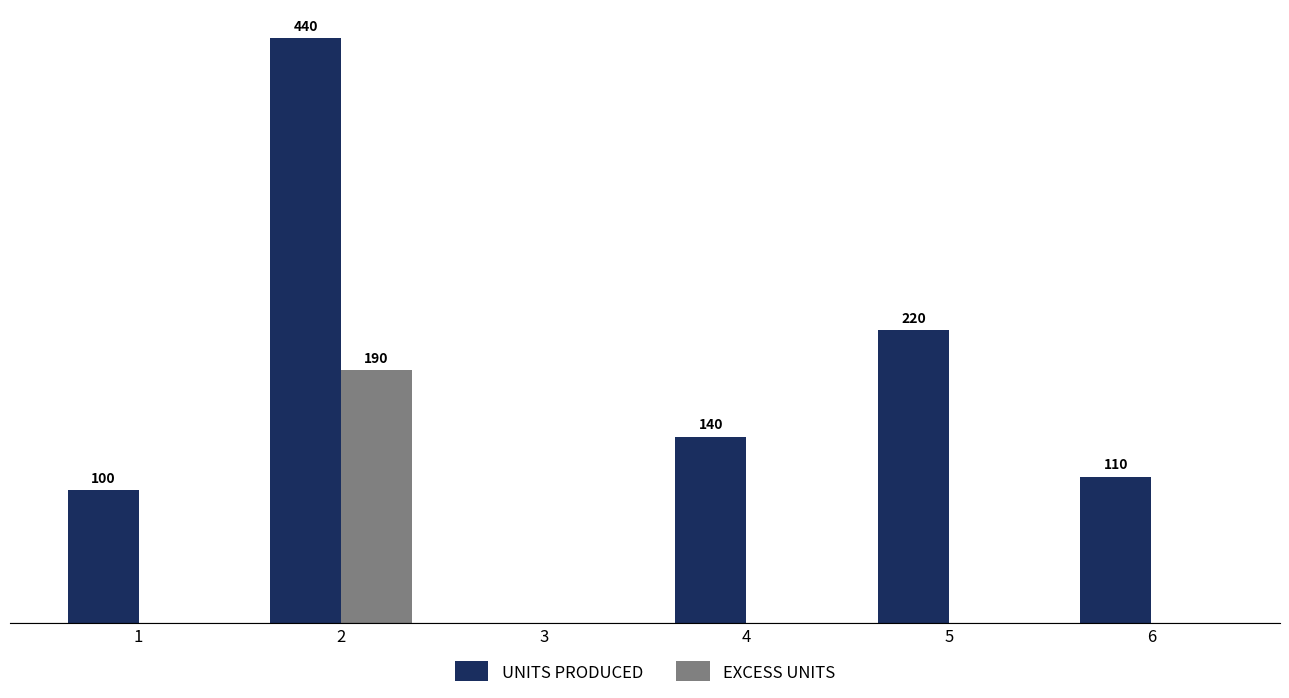

Which series changed the most between 2 and 4?

UNITS PRODUCED